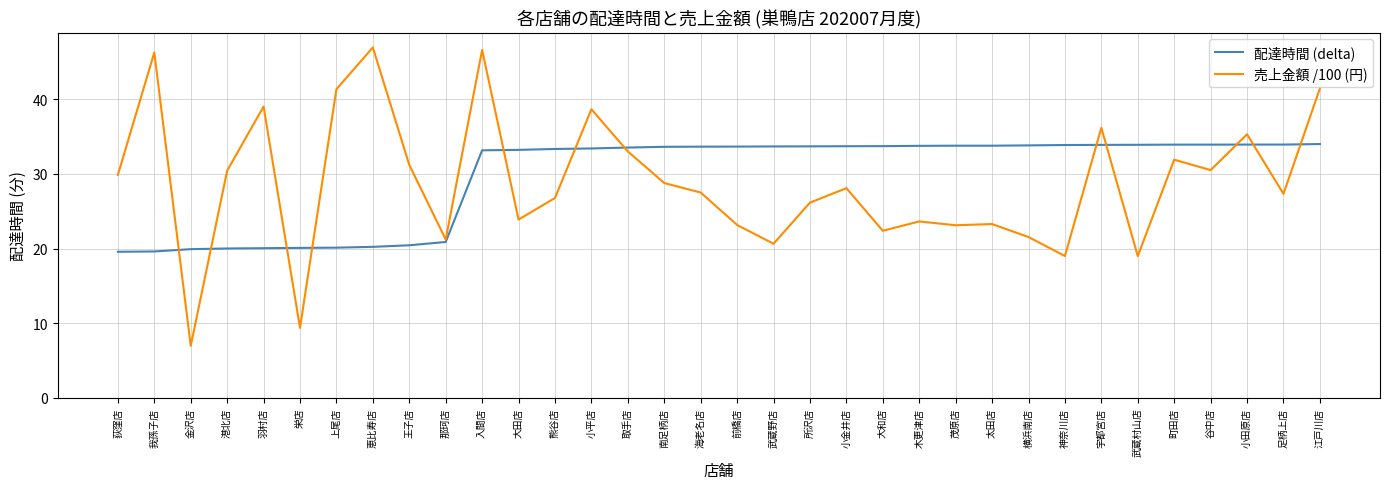

True or false: 売上金額 /100 (円) and 配達時間 (delta) cross at least once.

True